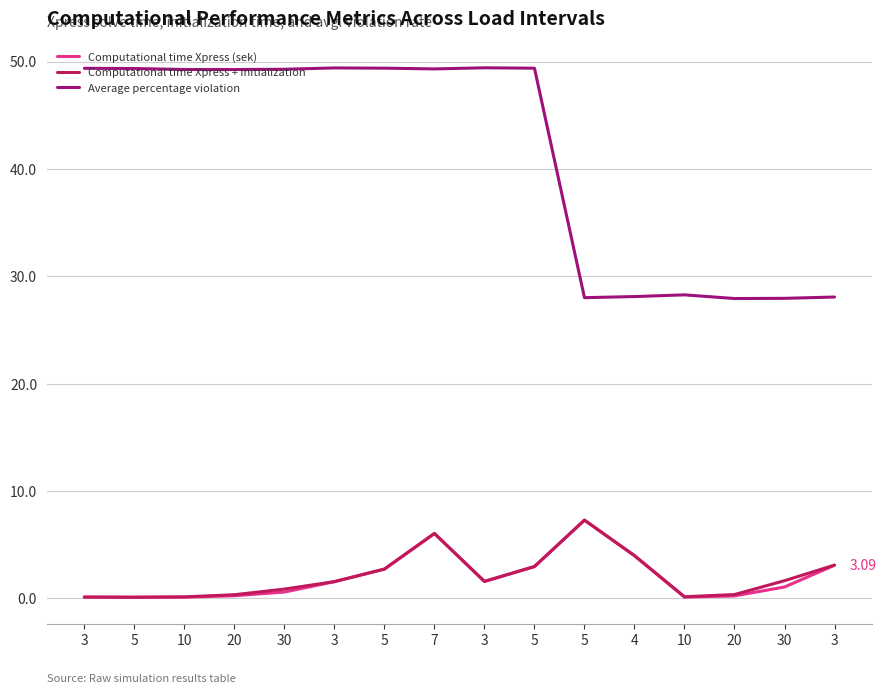

True or false: Average percentage violation and Computational time Xpress (sek) cross at least once.

False